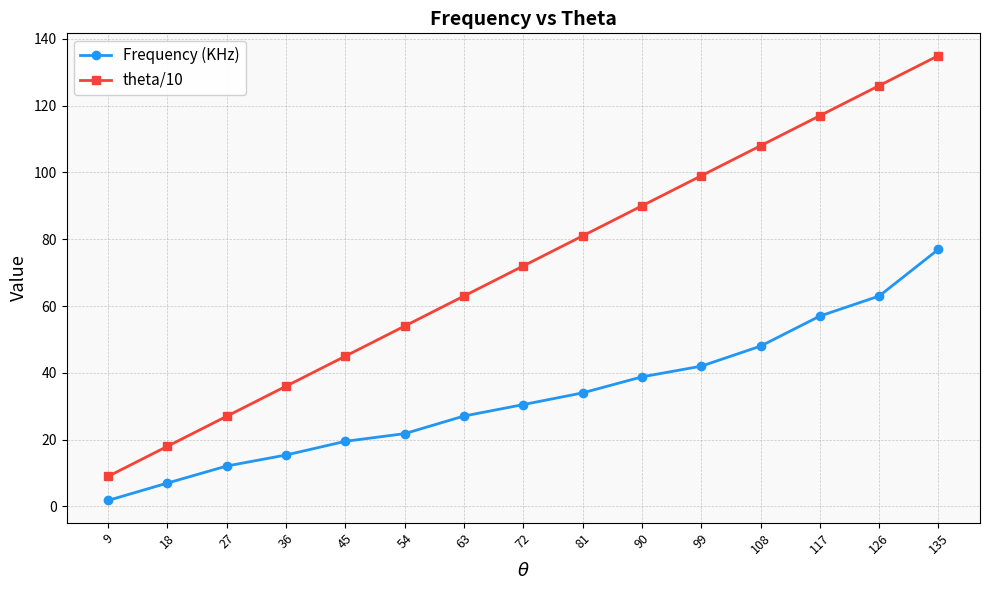

How many categories are shown in the chart?

15